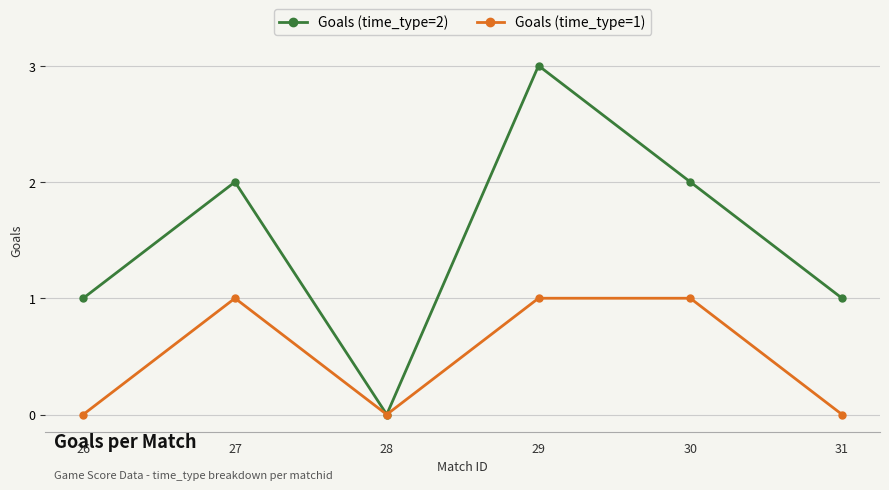

True or false: Goals (time_type=2) has more than 0 points higher than both neighbors.

True